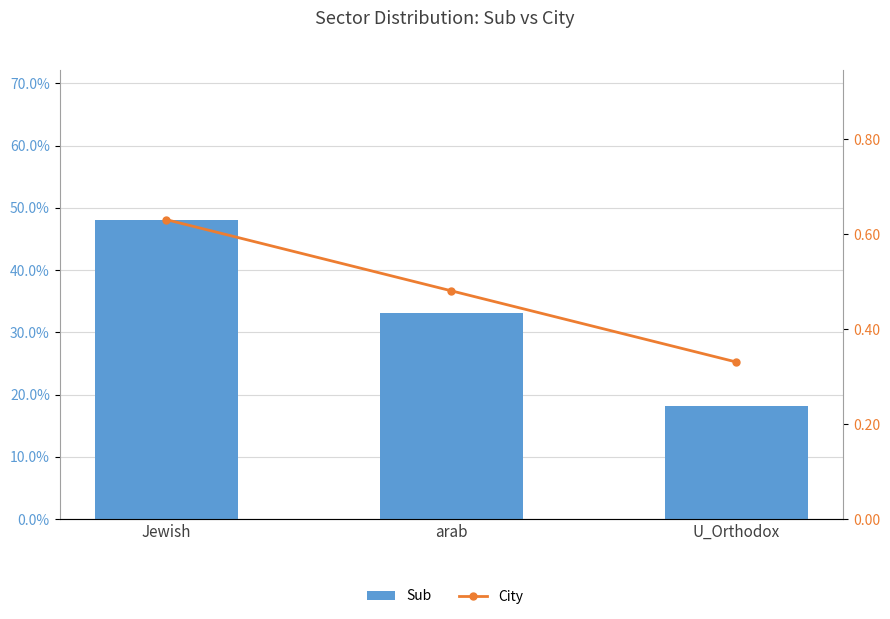

What are all the series names shown in the legend?

Sub, City